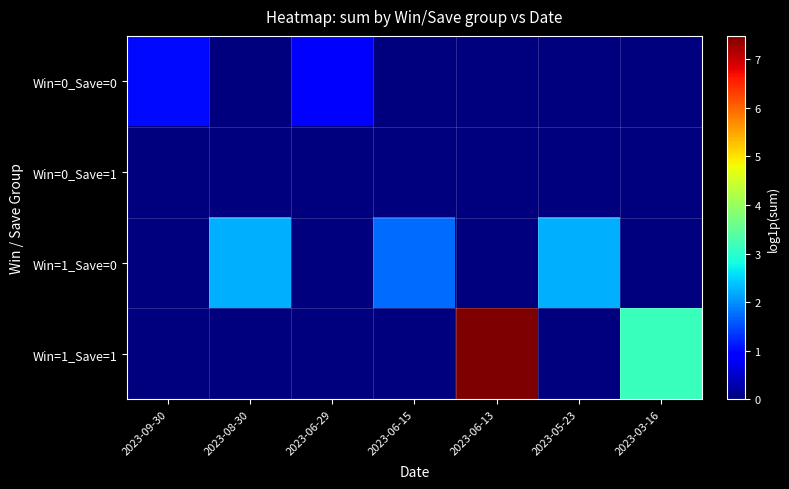

Which label corresponds to the smallest value in the chart?

2023-08-30